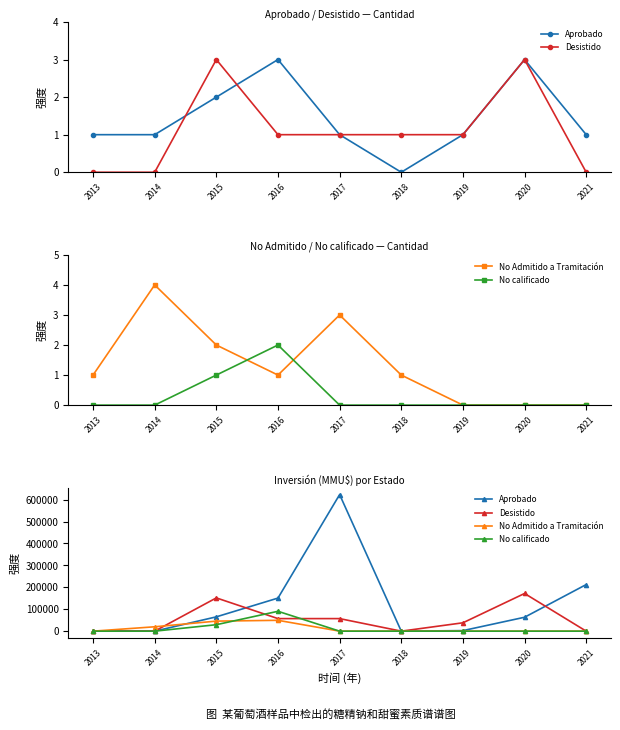

How many values in the No calificado series exceed 0?

2